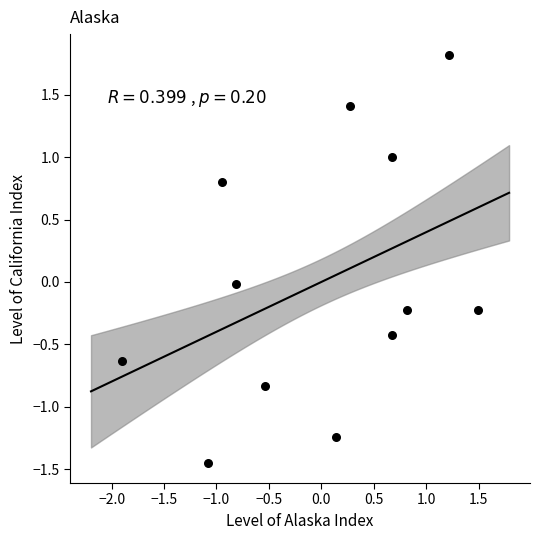

What is the range of Y values (max minus min)?

3.3